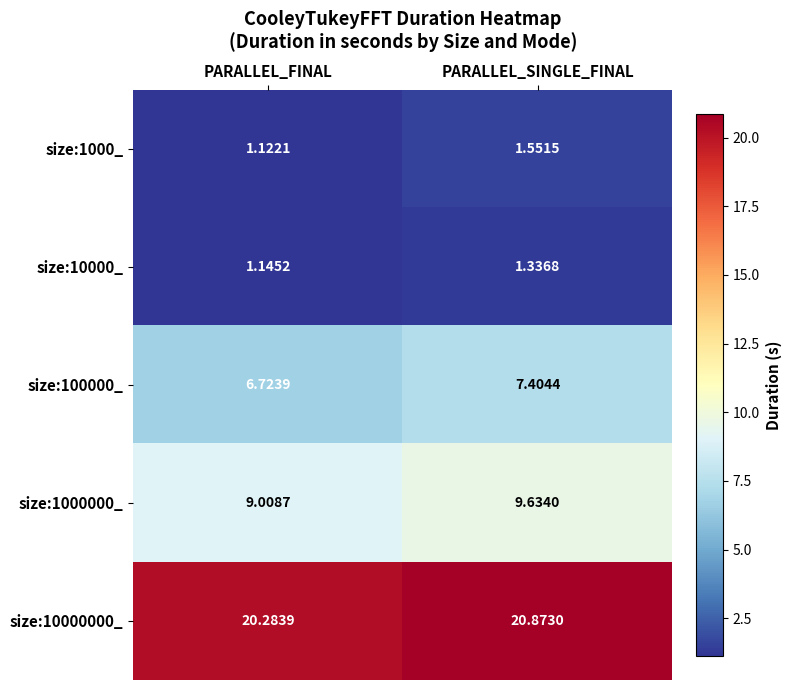

Is the value of size:10000_ at PARALLEL_SINGLE_FINAL greater than the value of size:1000_ at PARALLEL_FINAL?

Yes